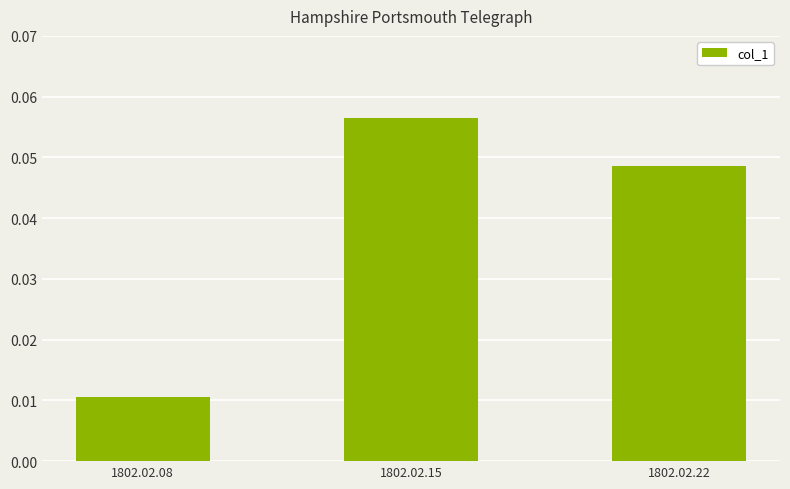

Rank the categories by value from highest to lowest.

1802.02.15, 1802.02.22, 1802.02.08